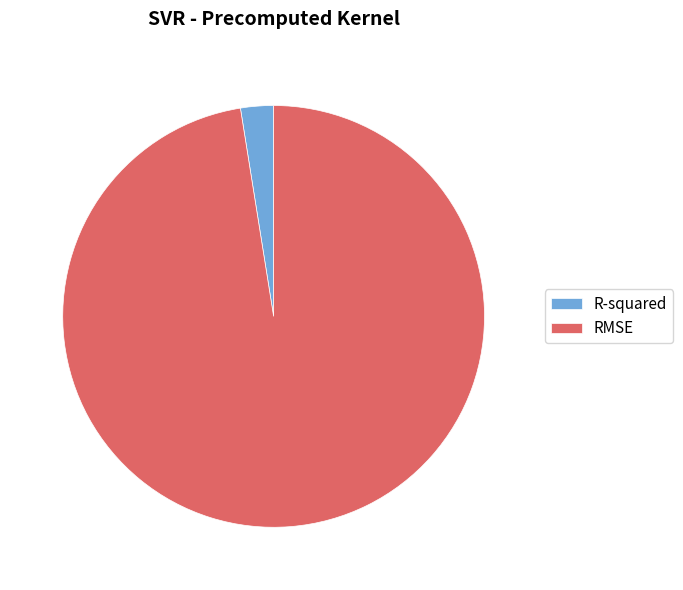

The R-squared slice represents 13% of the pie. True or false?

False